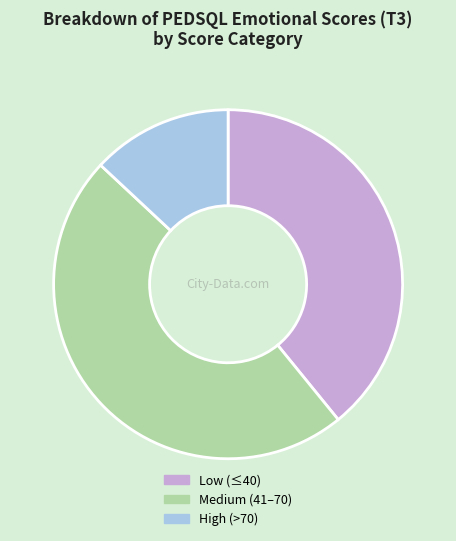

How many slices are in this pie chart?

3